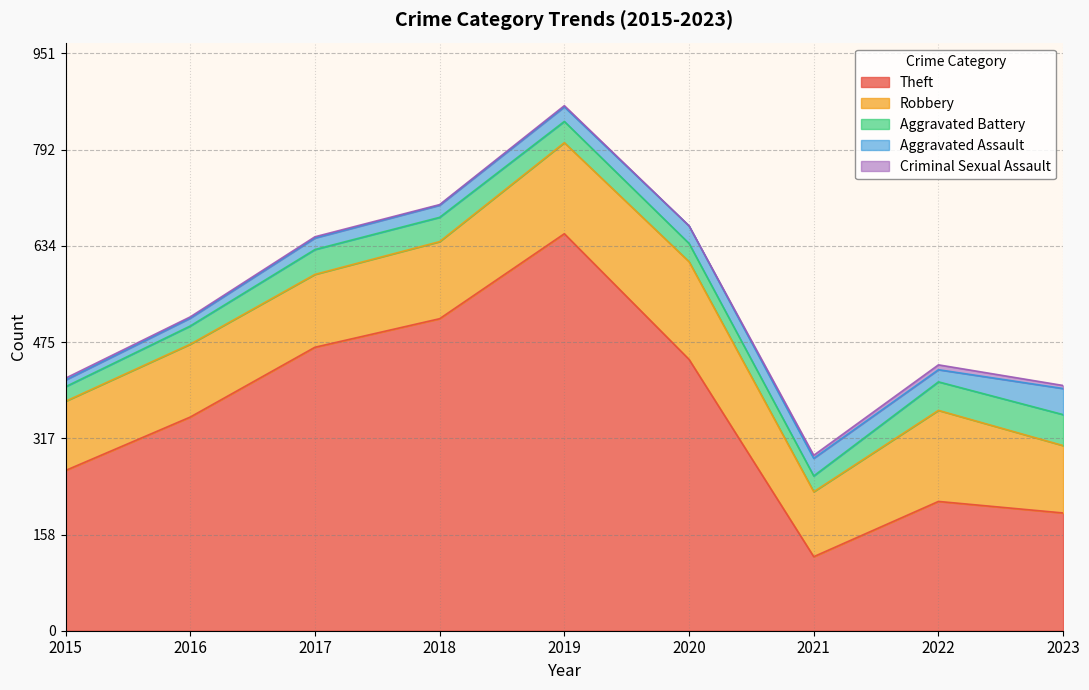

Reading left to right, transcribe all the data shown in this chart.

Robbery: 2015=114	2016=120	2017=120	2018=127	2019=150	2020=161	2021=107	2022=150	2023=111
Theft: 2015=264	2016=352	2017=467	2018=514	2019=654	2020=447	2021=122	2022=213	2023=194
Aggravated Battery: 2015=24	2016=30	2017=41	2018=40	2019=35	2020=30	2021=26	2022=47	2023=51
Aggravated Assault: 2015=11	2016=13	2017=19	2018=20	2019=24	2020=29	2021=29	2022=20	2023=43
Criminal Sexual Assault: 2015=3	2016=2	2017=2	2018=1	2019=2	2020=0	2021=5	2022=8	2023=5
Total: 2015=418	2016=518	2017=650	2018=703	2019=866	2020=670	2021=291	2022=441	2023=408